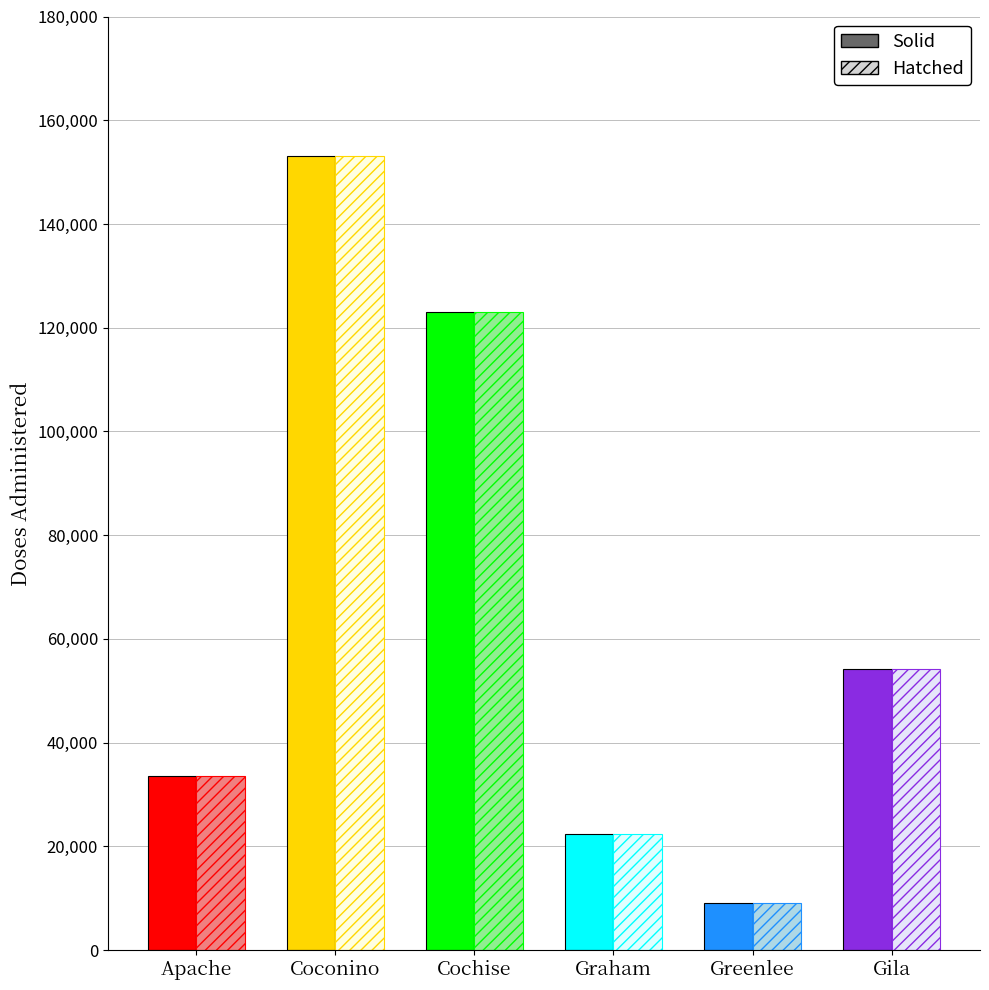

What is the value of the Hatched bar at the 4th from the left?

22383